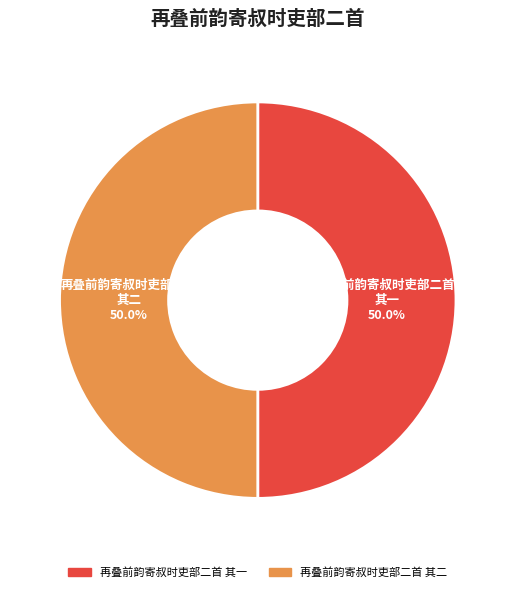

What portion of the pie excludes 再叠前韵寄叔时吏部二首 其一?

50.0%